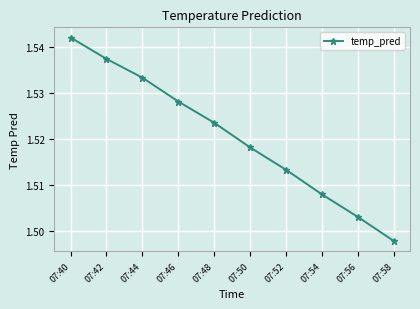

What is the sum of all values?

15.2